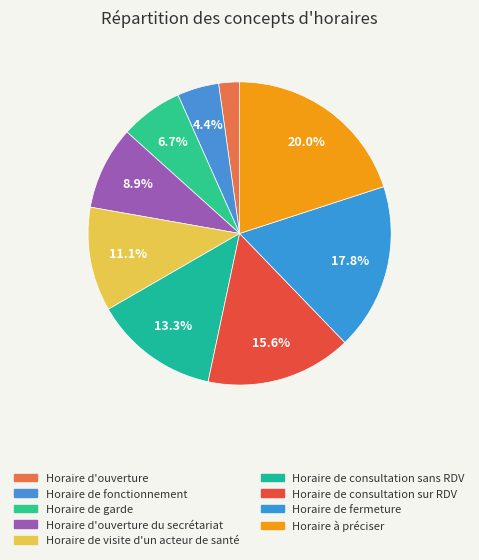

Which category has the biggest portion of the pie?

Horaire à préciser